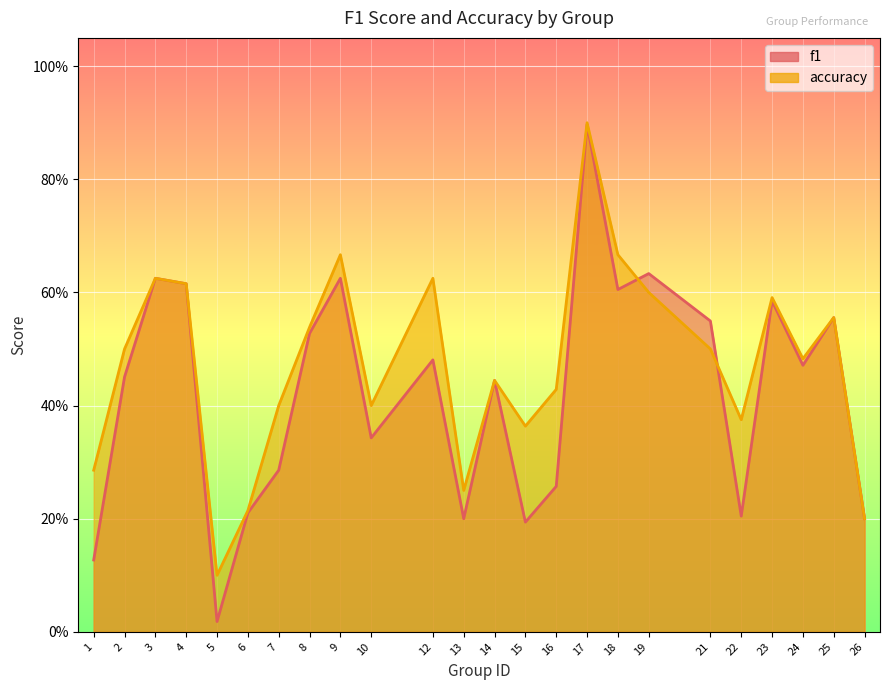

What is the sum of the f1 values at 7 and 26?

0.5